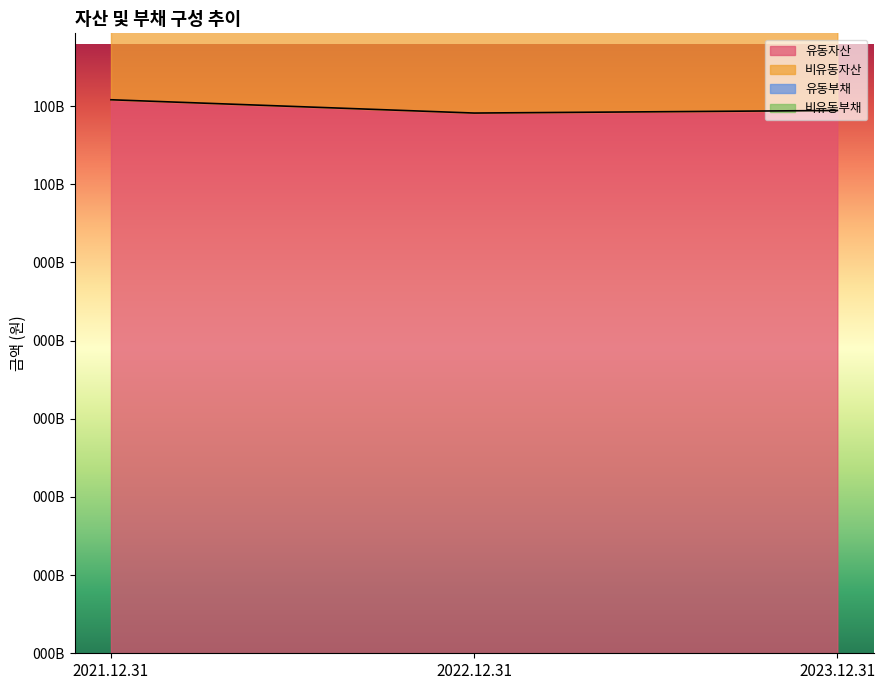

How many data points in 유동자산 are above 69448439607?

1